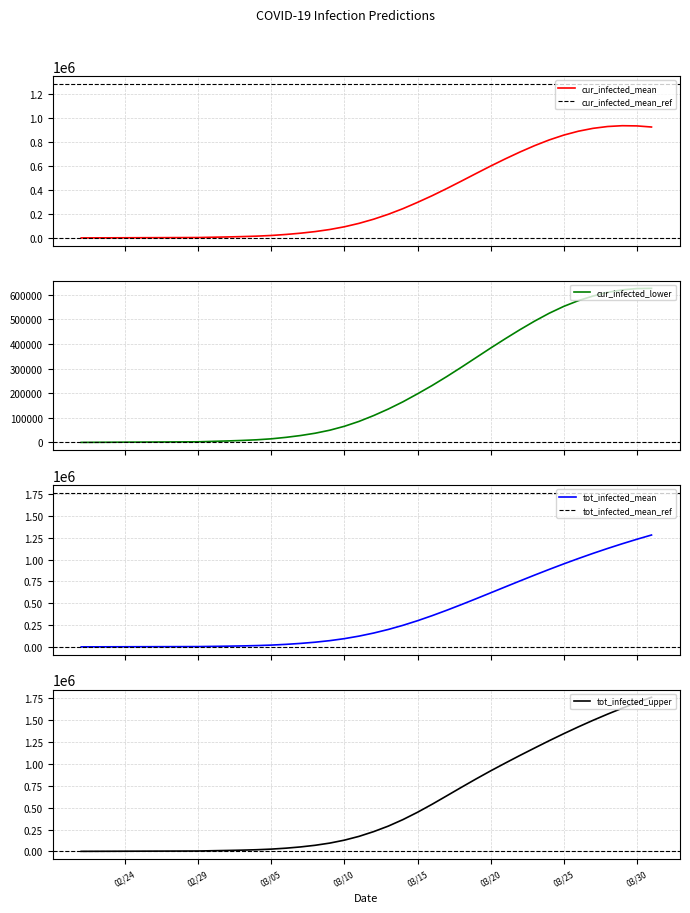

True or false: predicted_current_infected_mean and predicted_current_infected_lower cross at least once.

False